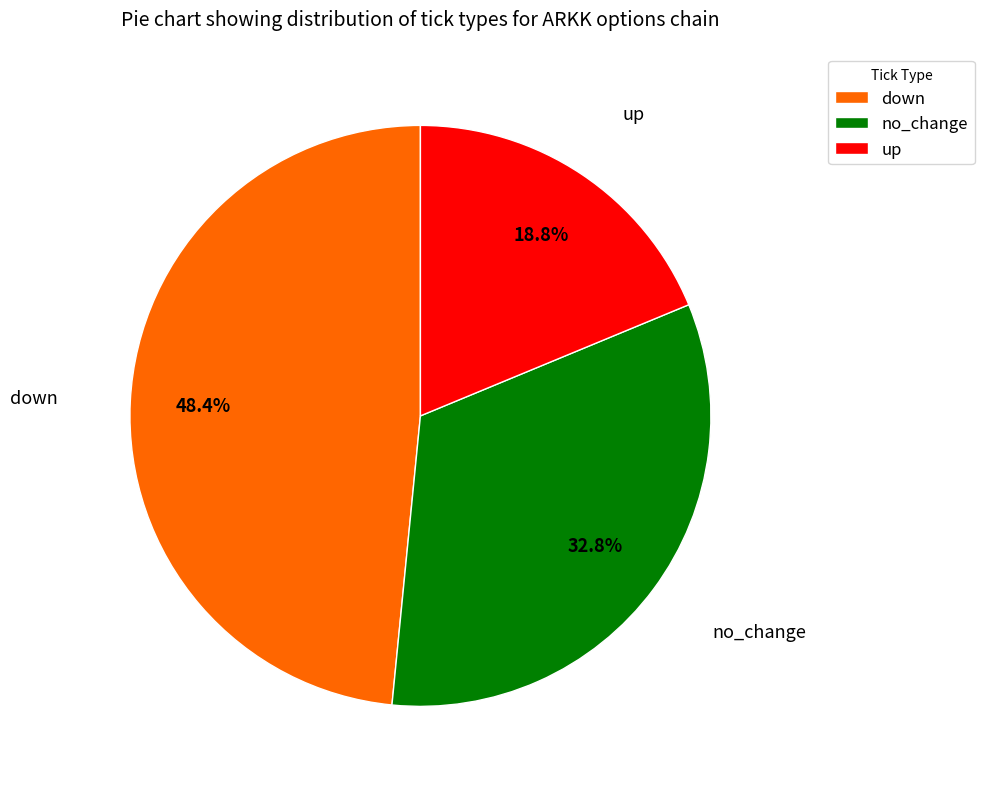

Is up the majority of the pie?

No